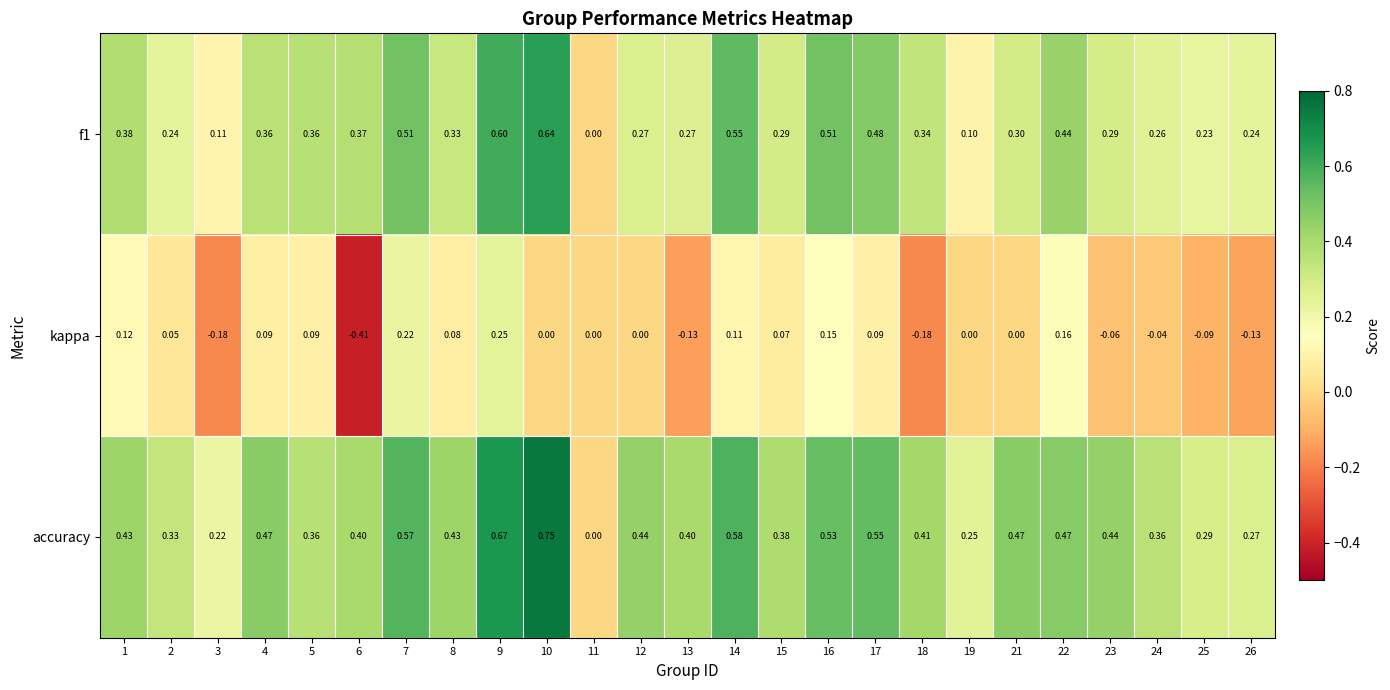

Which series has the largest total across all categories?

accuracy